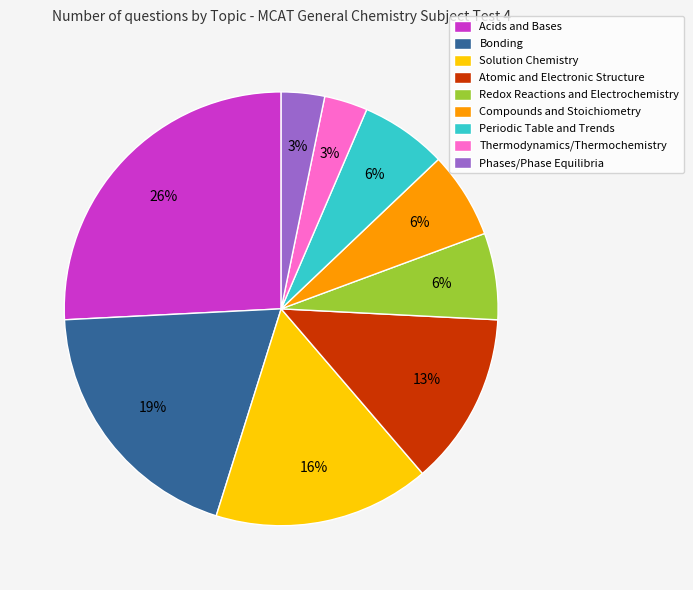

The Acids and Bases slice represents 26% of the pie. True or false?

True